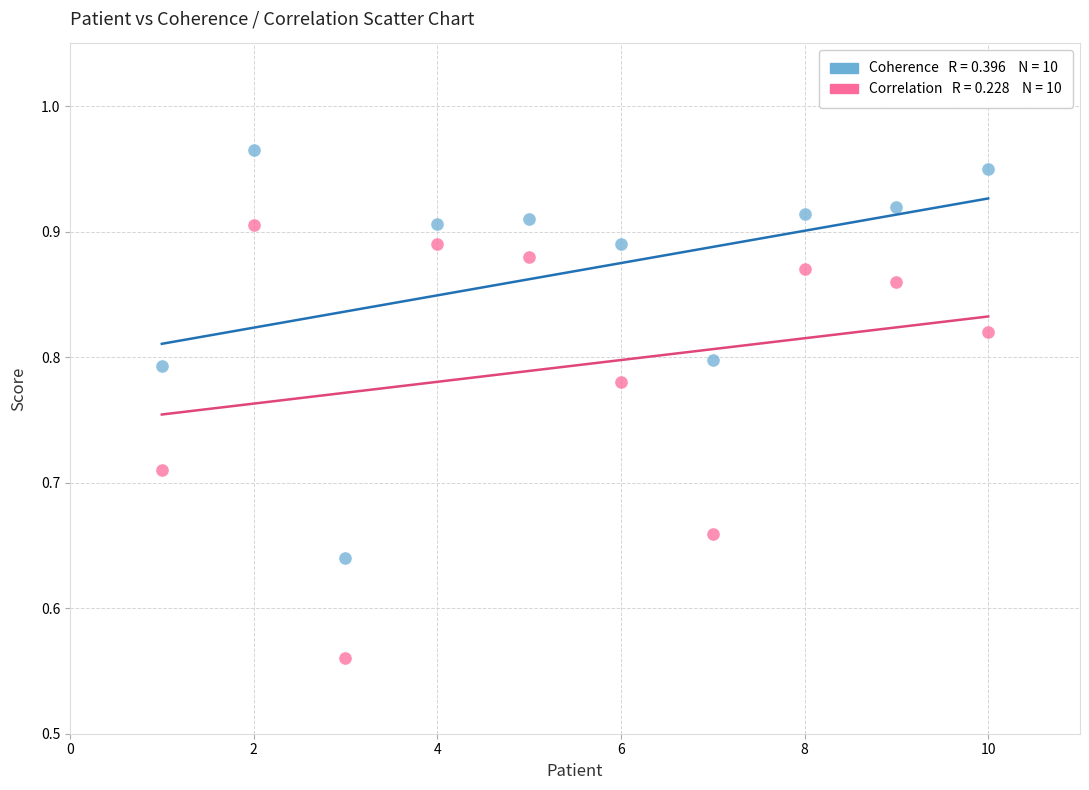

Across all data points, what is the range of X values (max minus min)?

9.0